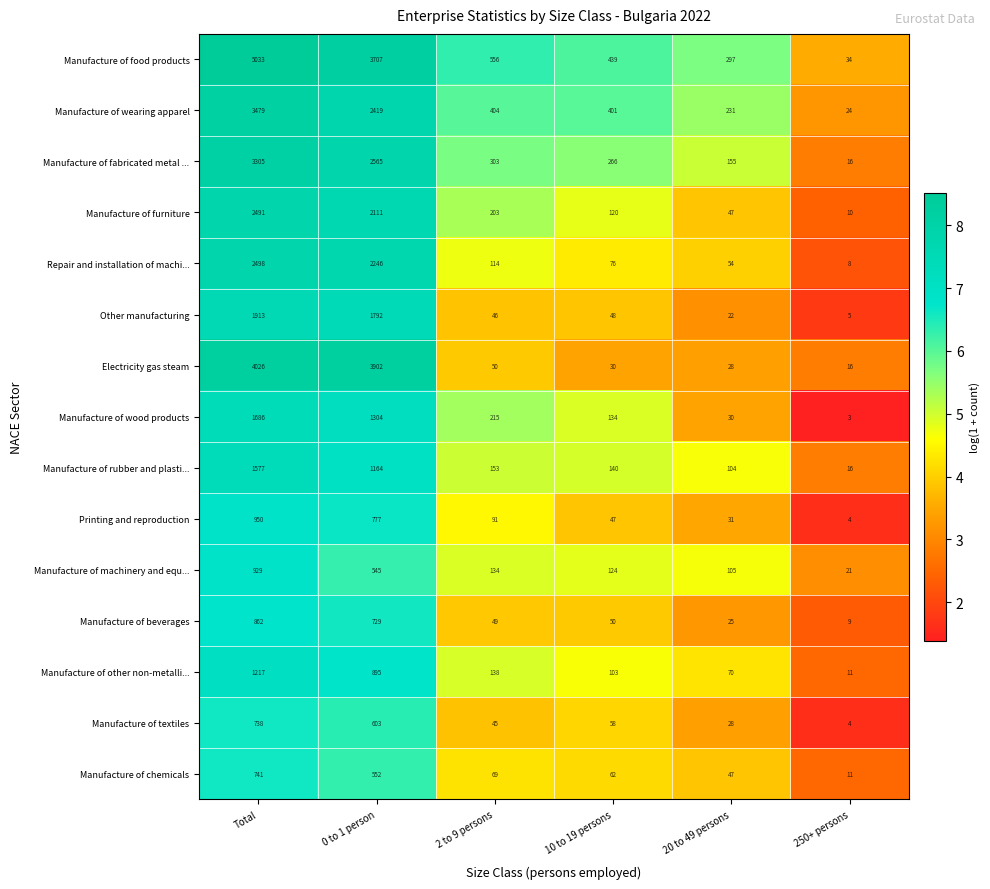

What is the sum of the Repair and installation of machi... values at 250+ persons and 10 to 19 persons?

84